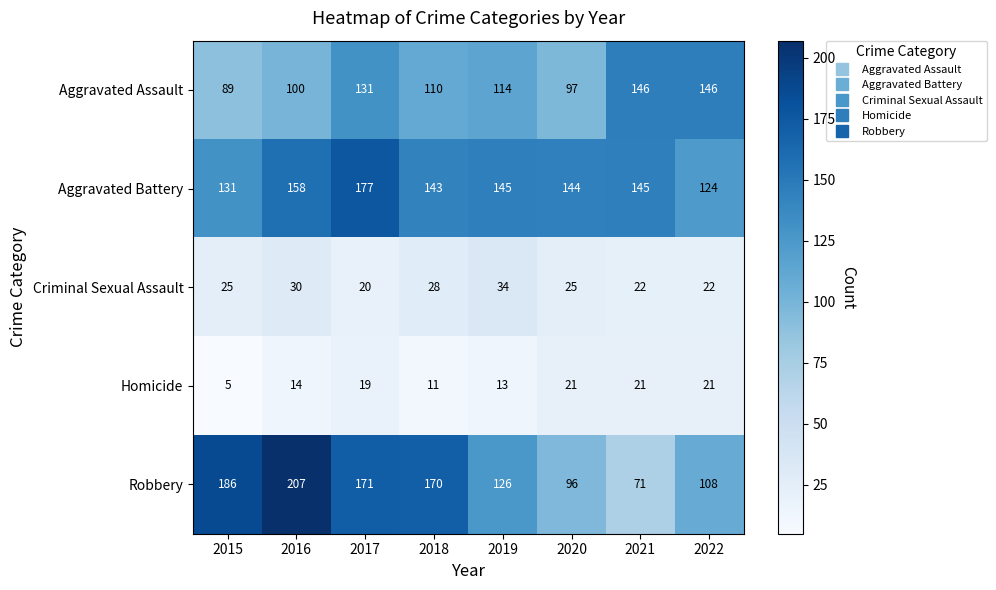

The Aggravated Battery series shows 203 at 2021. True or false?

False